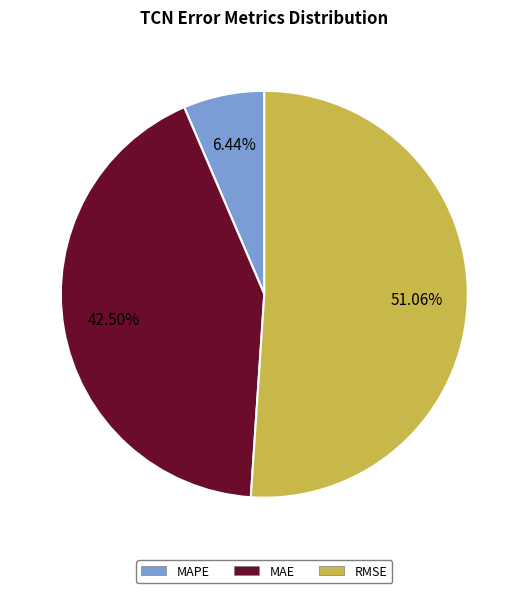

Which category accounts for the majority?

RMSE